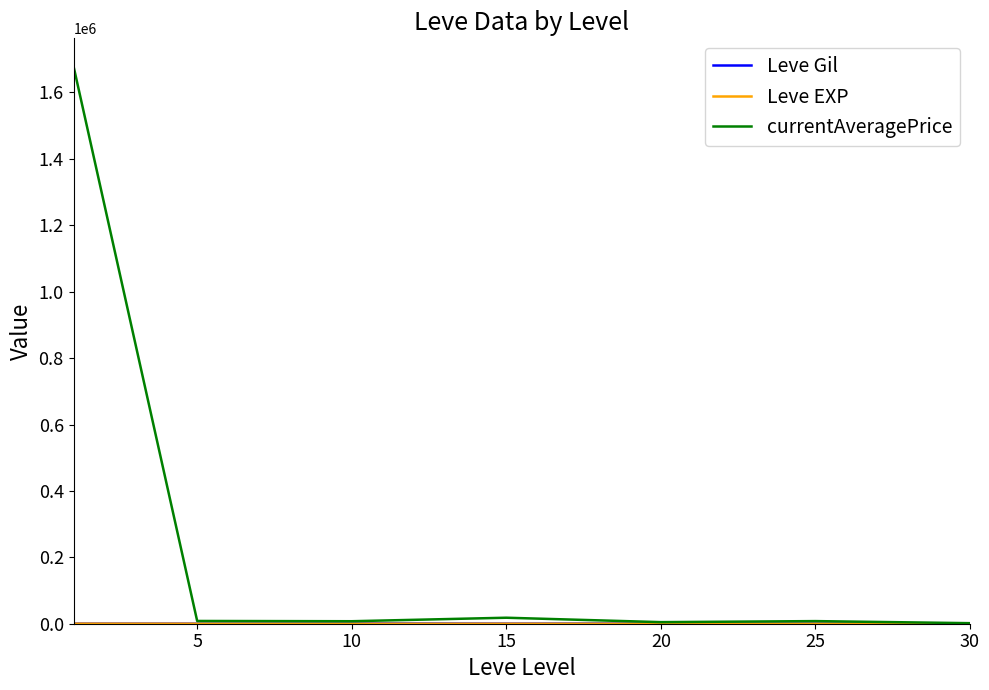

Which series has the largest total across all categories?

currentAveragePrice